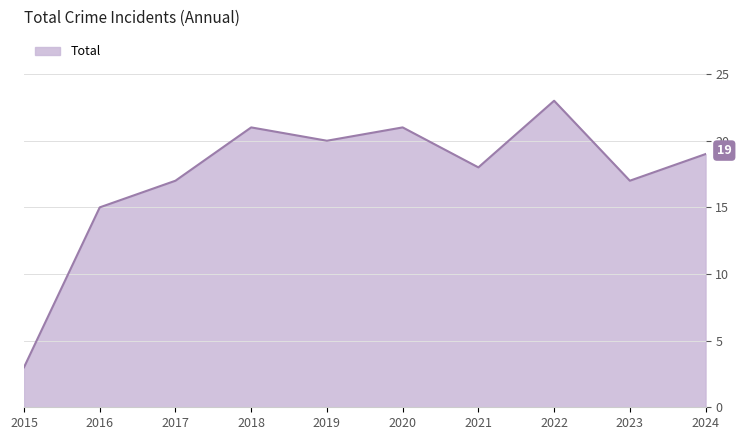

Approximately how many times larger is the value at 2024 compared to 2022?

0.8